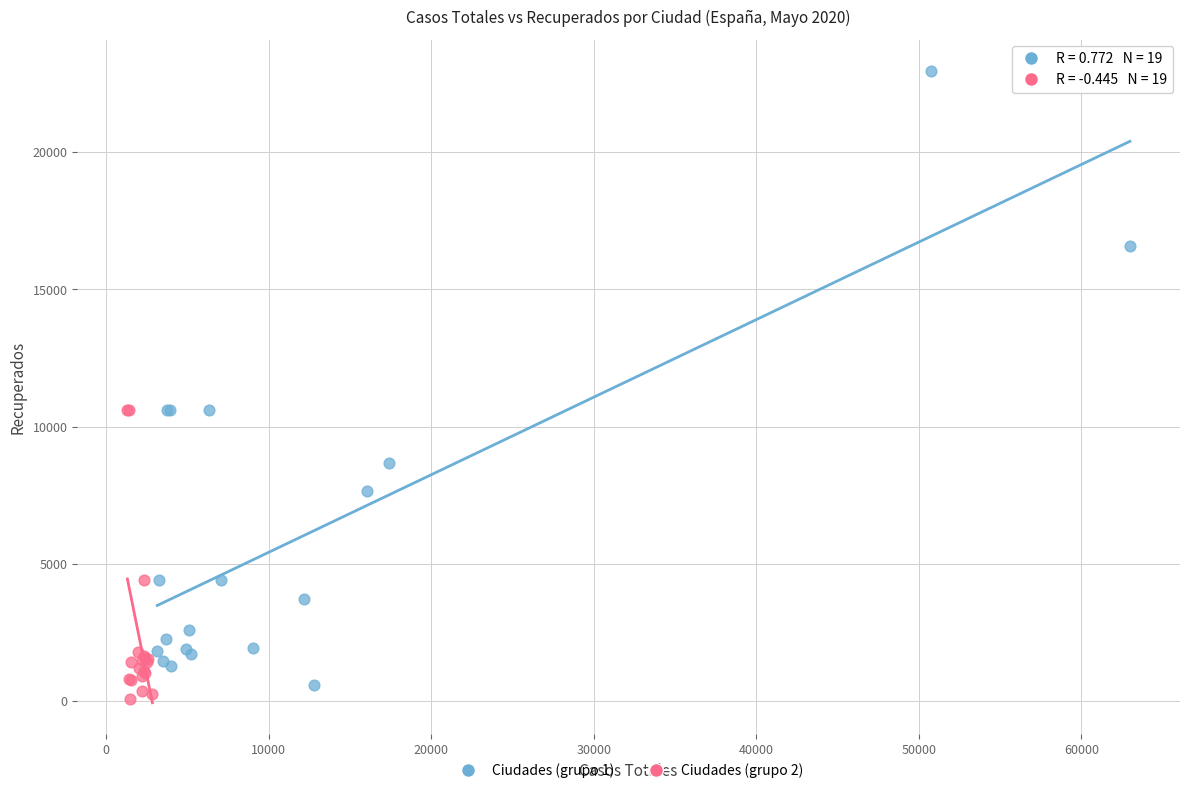

Which series has the largest Y range (max minus min)?

Ciudades (grupo 1)